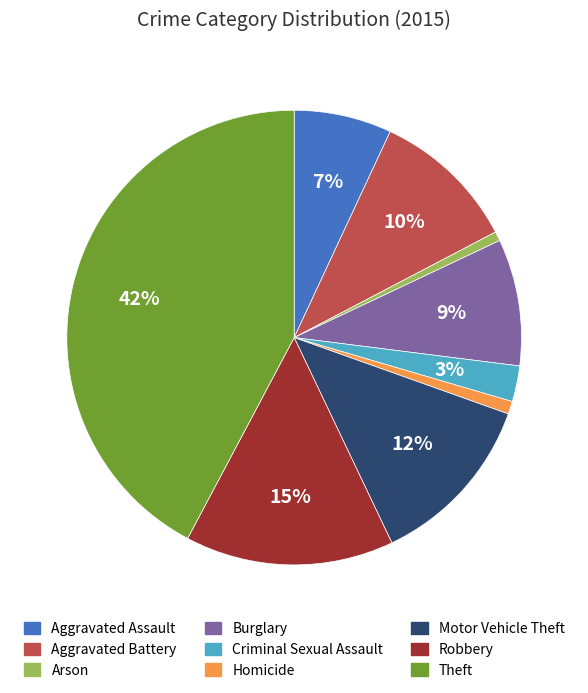

The Motor Vehicle Theft slice represents 12% of the pie. True or false?

True